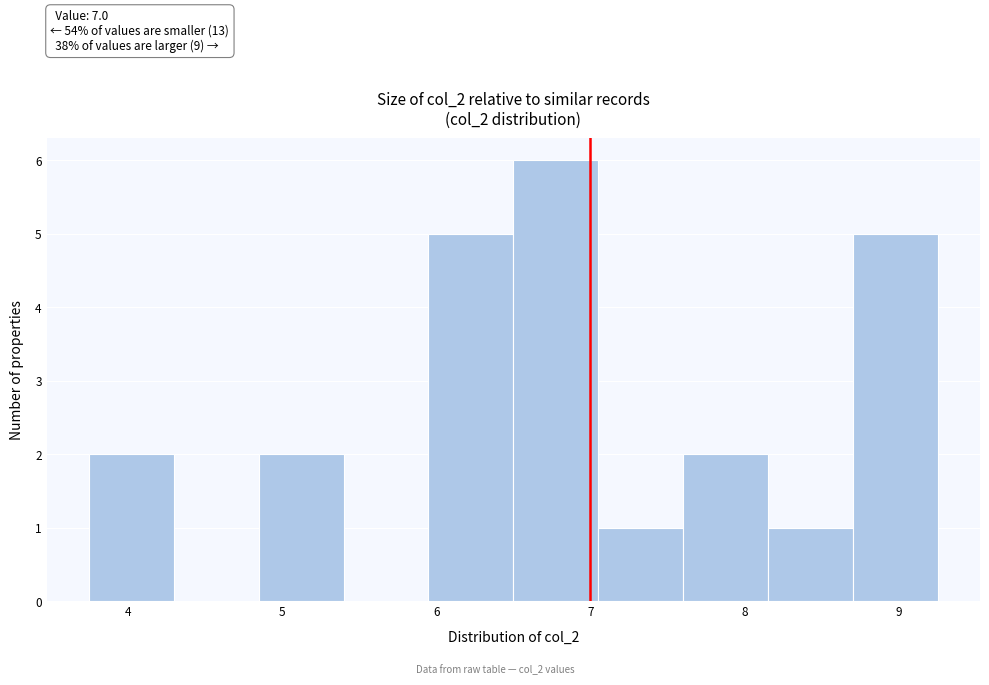

Which range on the x-axis has the tallest bar?

6.50 to 7.05